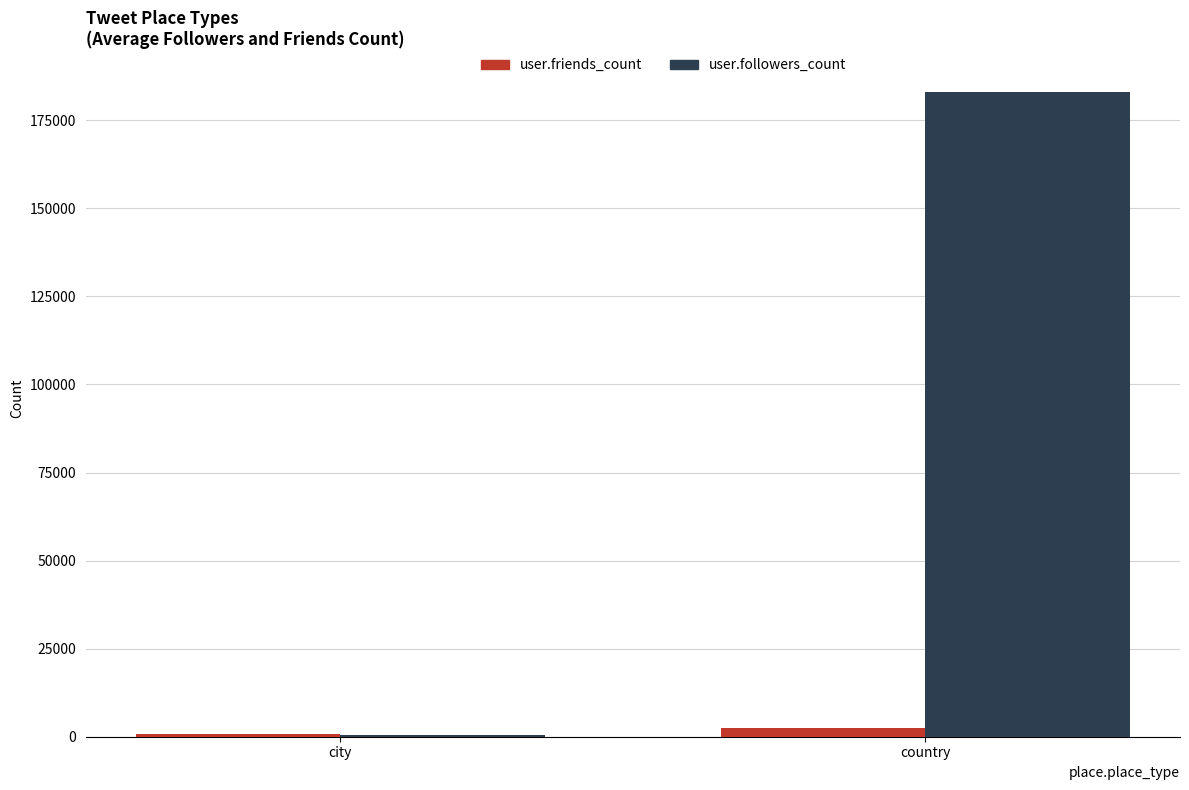

Reading left to right, what are all the values shown in this chart?

user.friends_count: 637	2498
user.followers_count: 456	183133